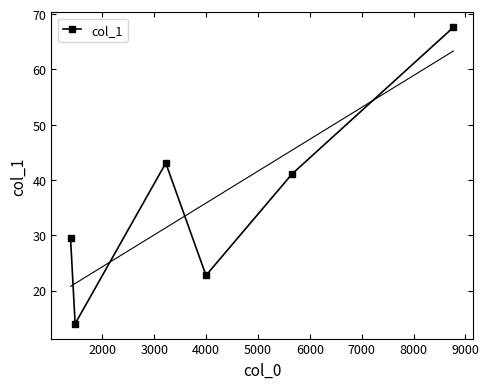

In col_1, how many points are higher than both neighbors (excluding endpoints)?

1